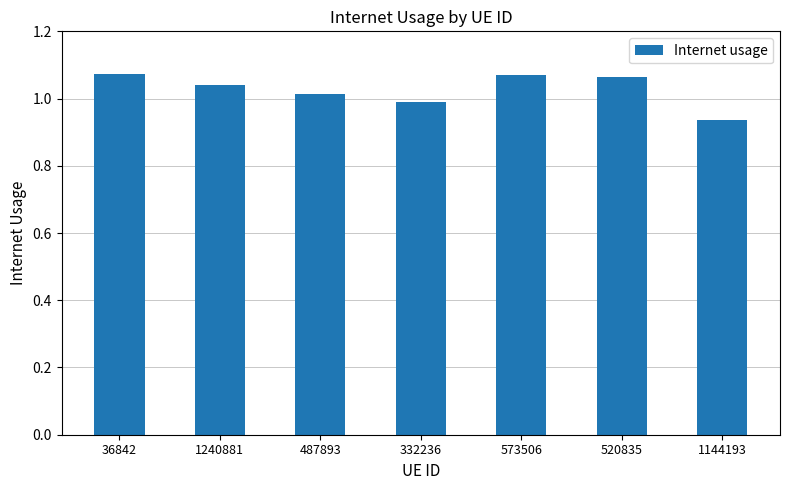

Which has a higher value, 332236 or 36842?

36842